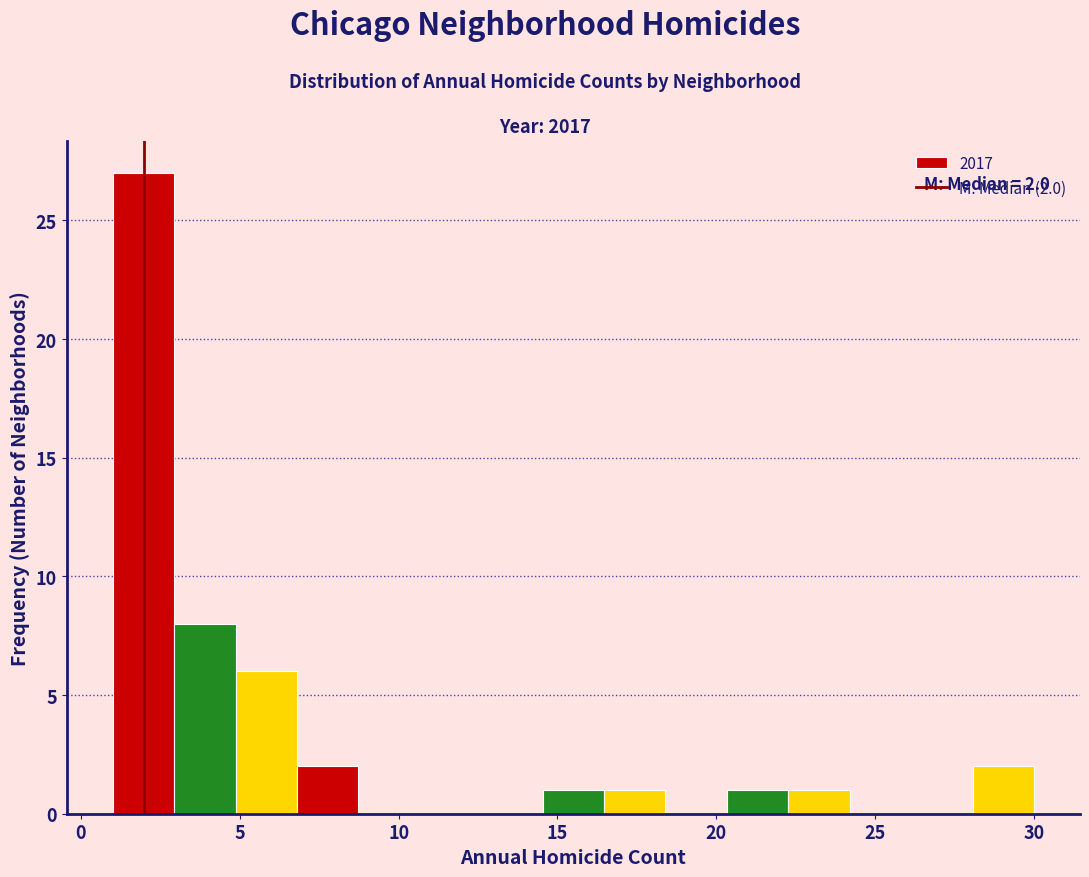

Around what value on the x-axis is the tallest bar? Give the approximate position of its centre, as read against the axis.

2.0